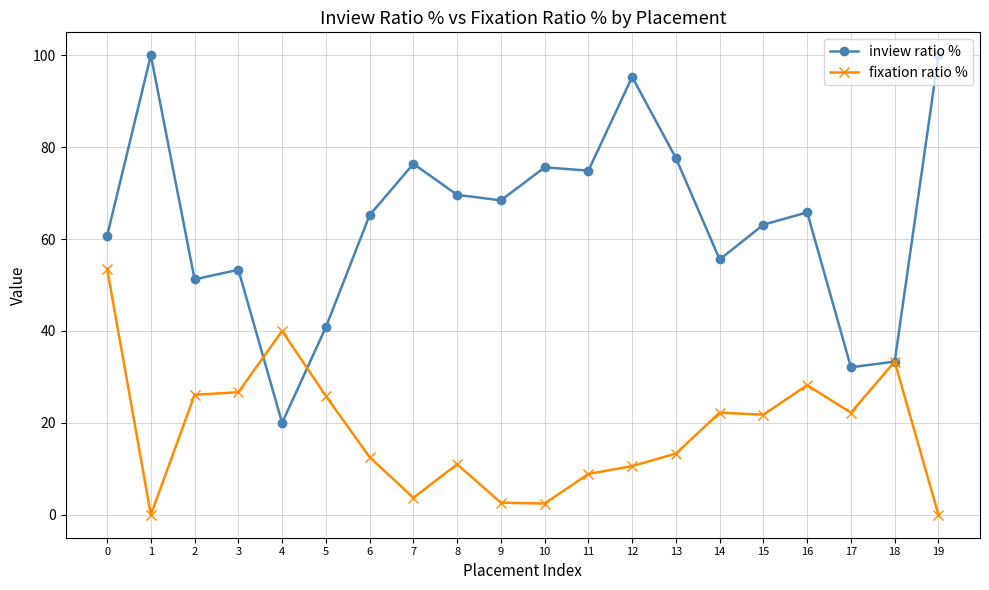

List the series in order of their overall mean, lowest first.

fixation ratio %, inview ratio %